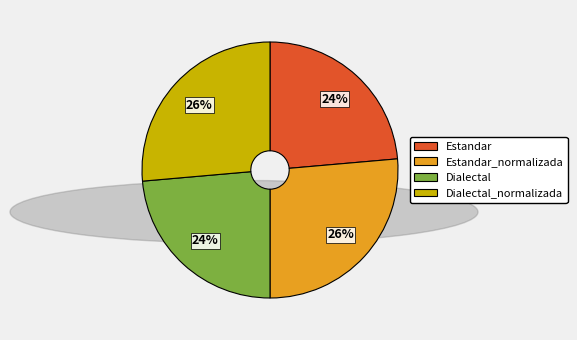

Do Estandar and Dialectal together represent more than half of the pie?

No